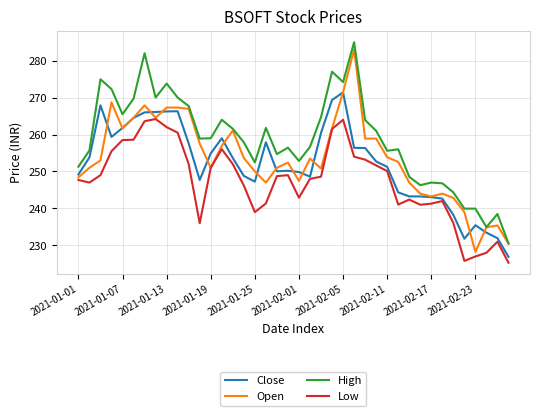

What is the smallest value displayed?

225.3